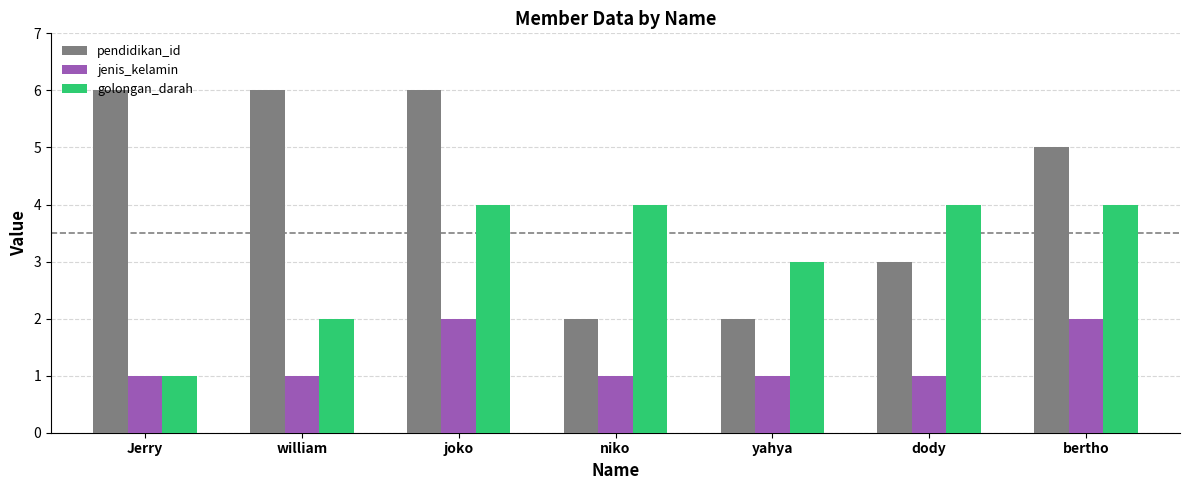

What is the maximum value shown in the chart?

6